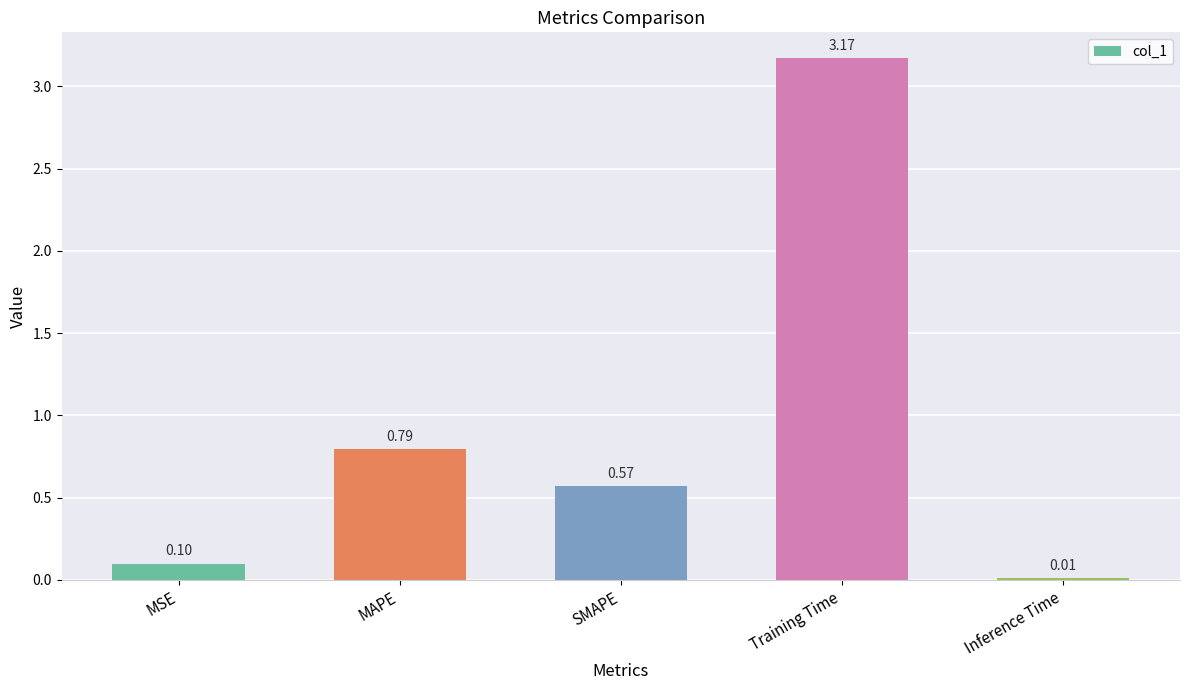

At which label is the value closest to 1?

MAPE